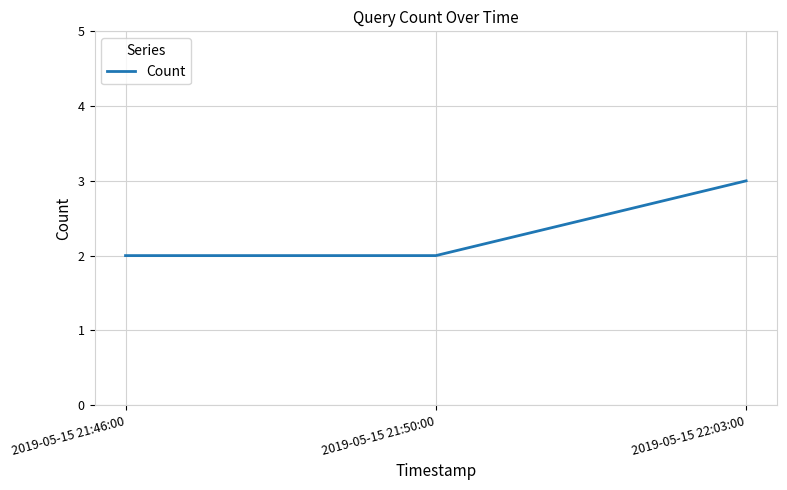

What position from the left is 2019-05-15 21:46:00?

1